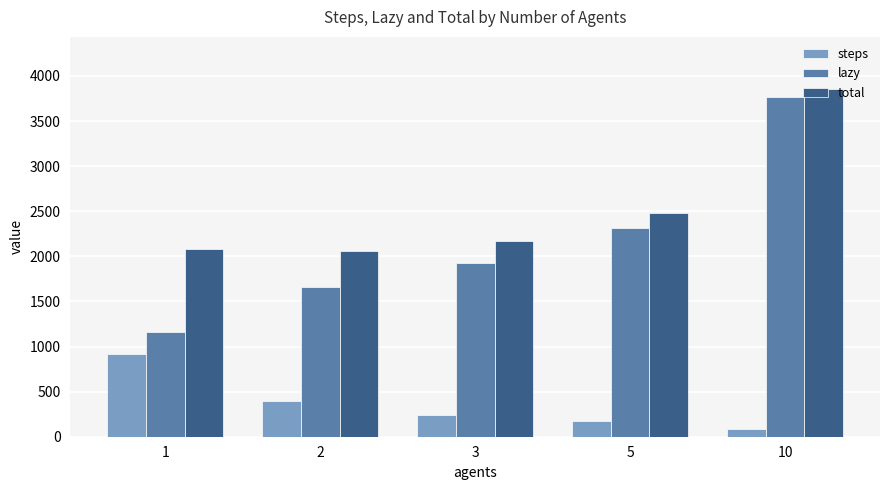

Rank the series by their maximum value, from highest to lowest.

total, lazy, steps